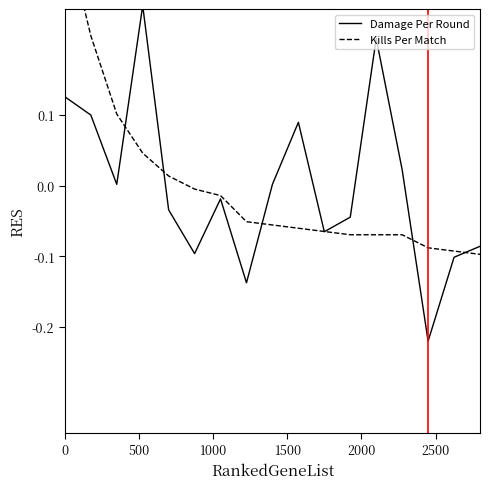

What is the difference between the maximum and minimum values in the Damage Per Round series?

0.5